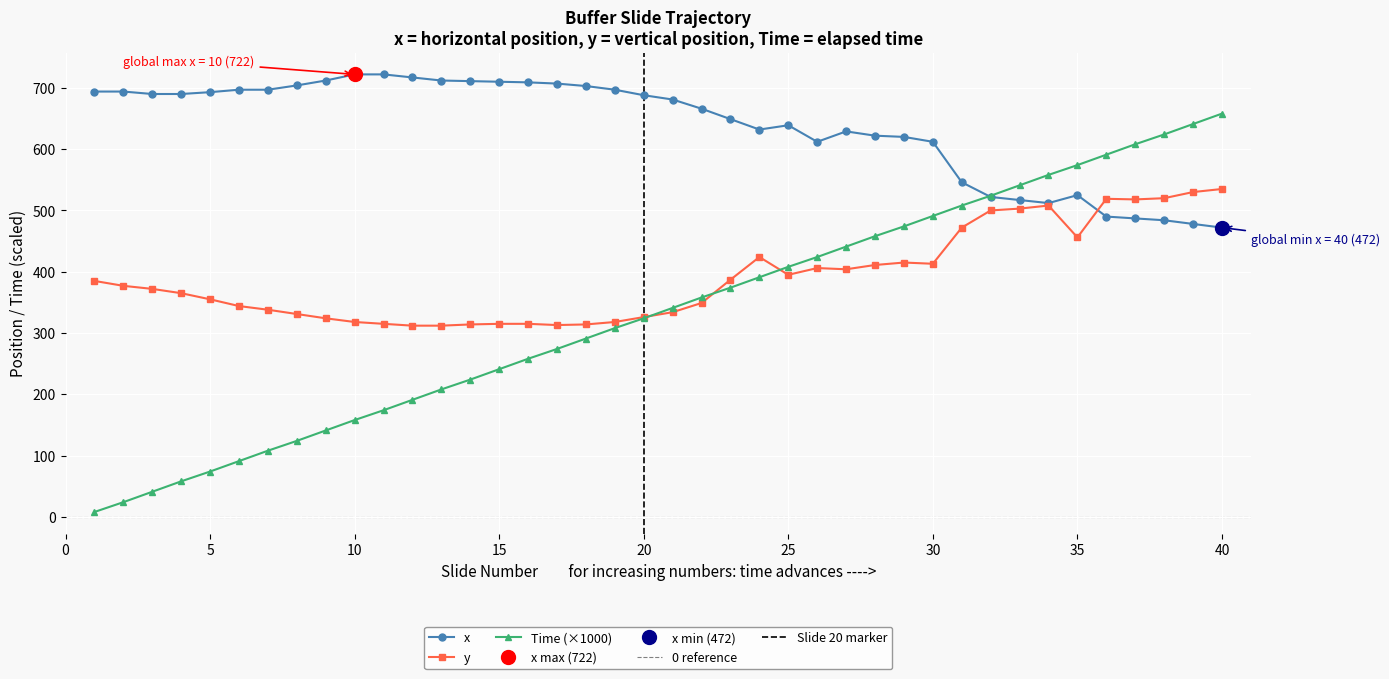

Between 30 and 35, which series saw the biggest shift?

x